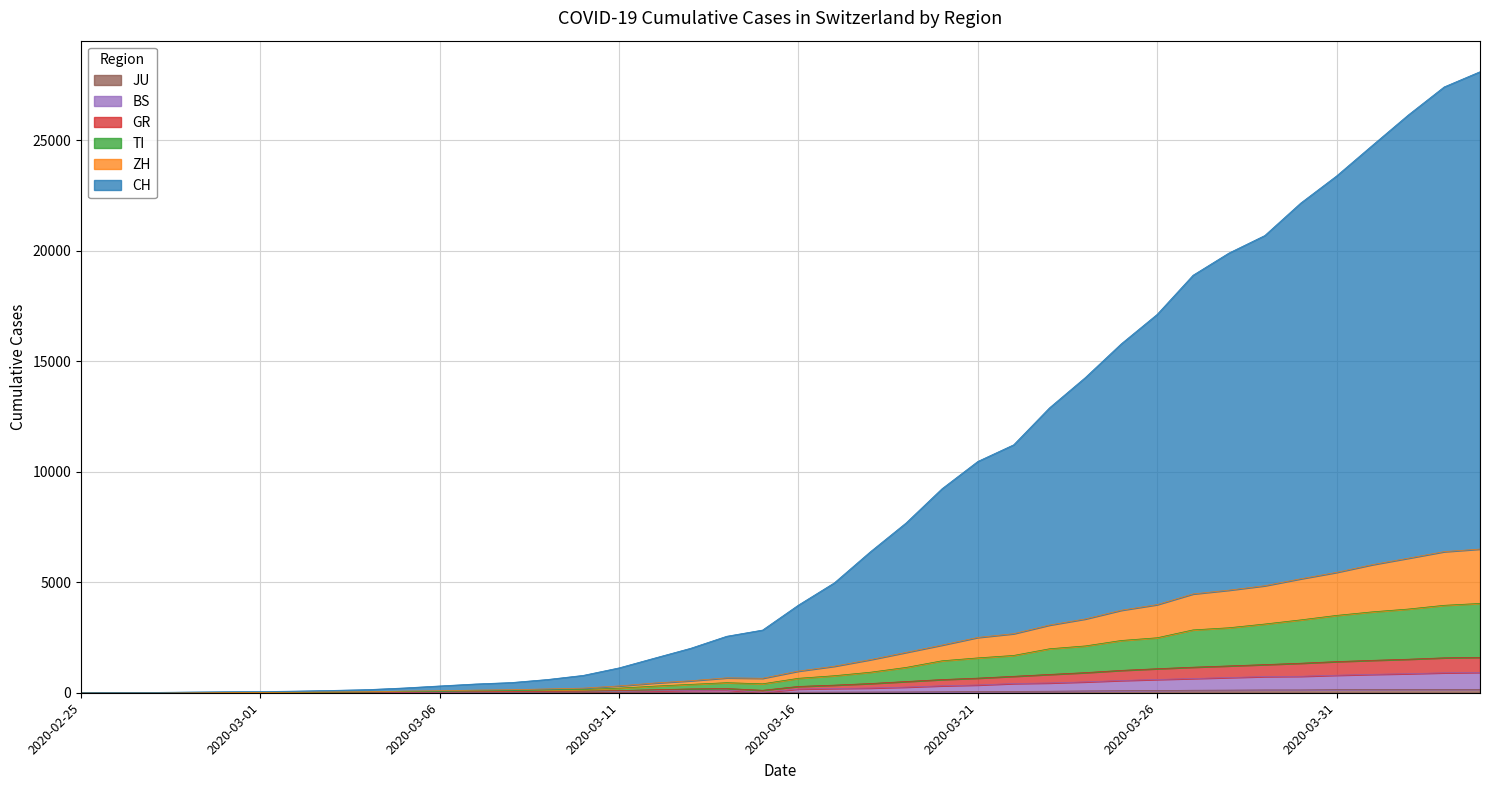

List the series in order of their peak value, lowest first.

JU, BS, GR, TI, ZH, CH